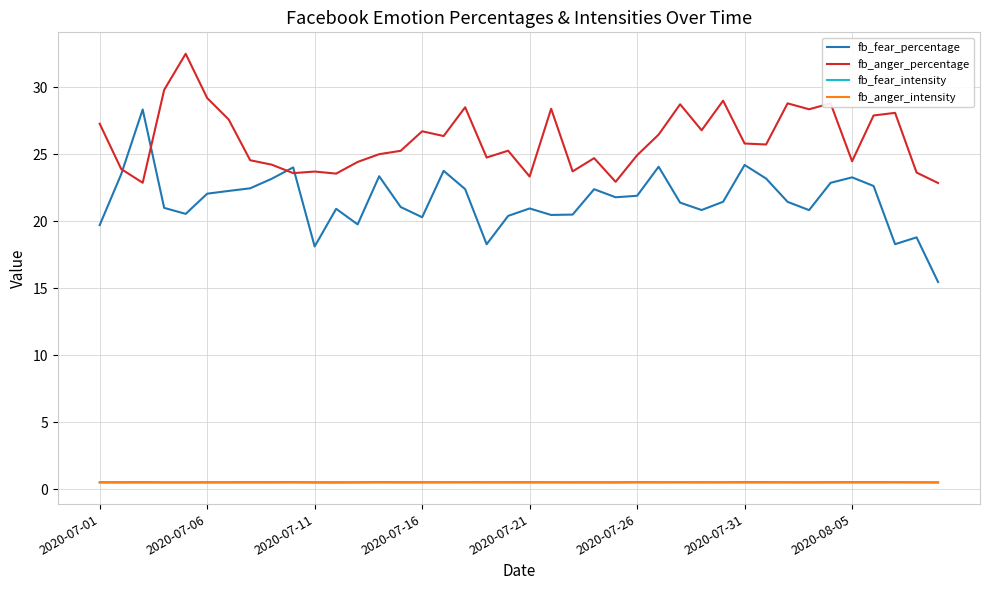

True or false: fb_fear_intensity has more than 1 points higher than both neighbors.

True